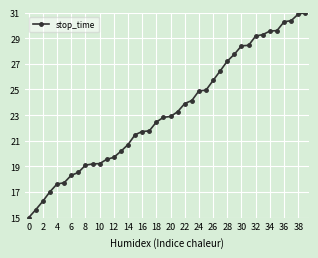

What is the difference between the maximum and minimum values?

16.0